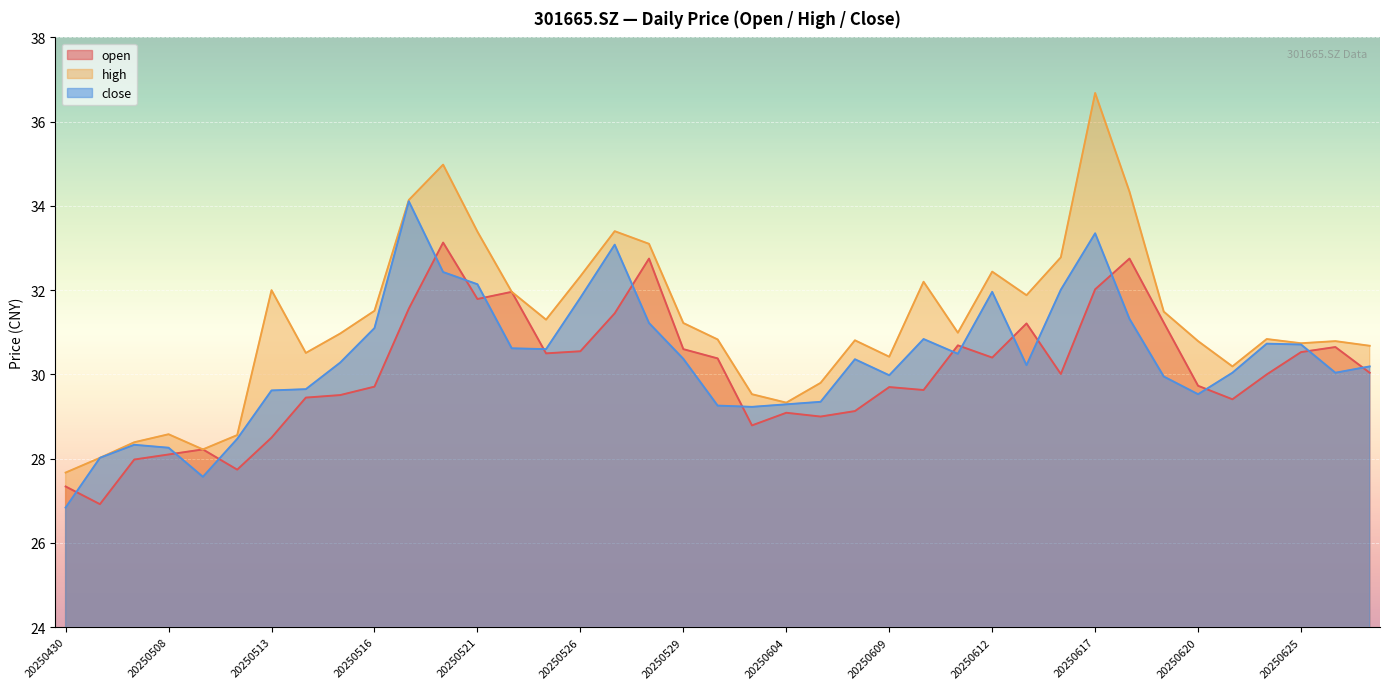

Rank the series by their average value, from lowest to highest.

open, close, high